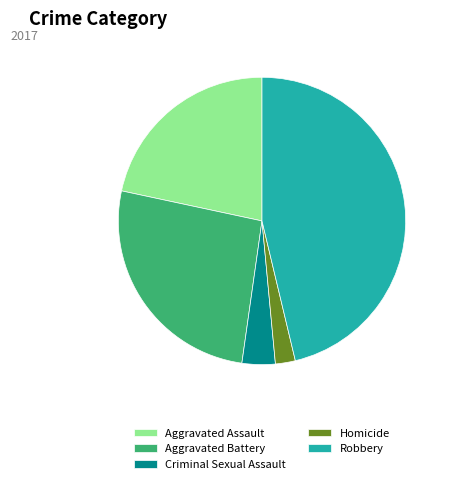

Is Aggravated Battery the majority of the pie?

No